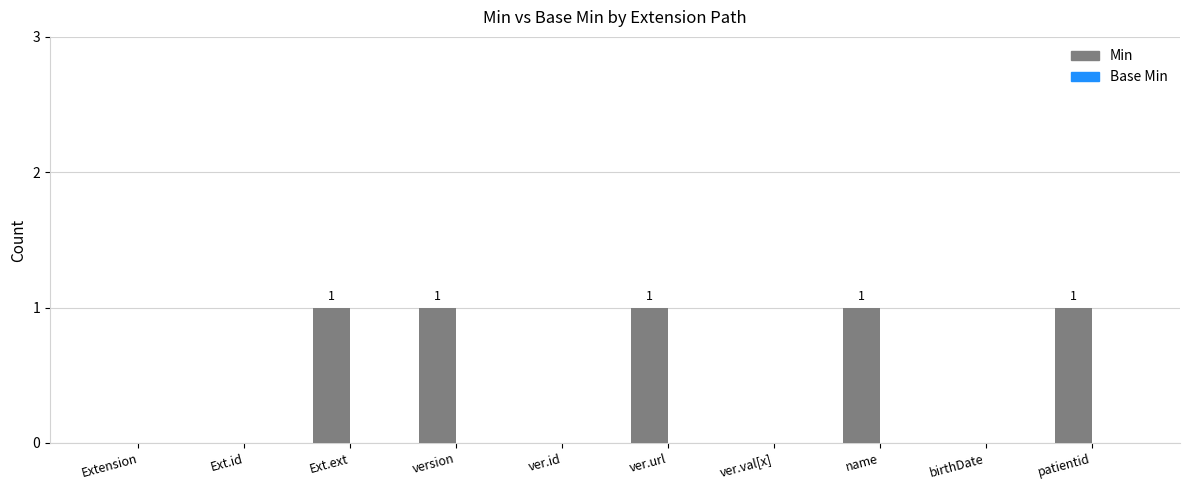

Between Extension and patientid, which is larger?

patientid